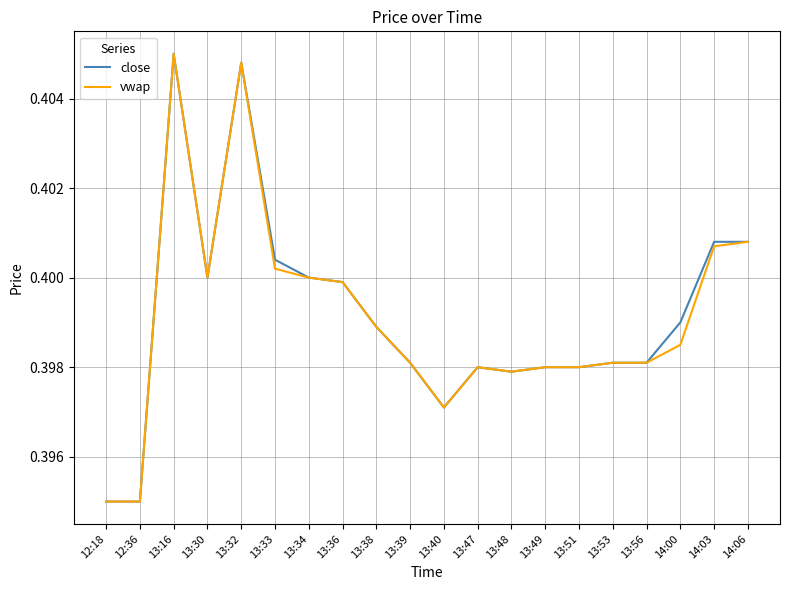

What position from the right is 13:49?

7